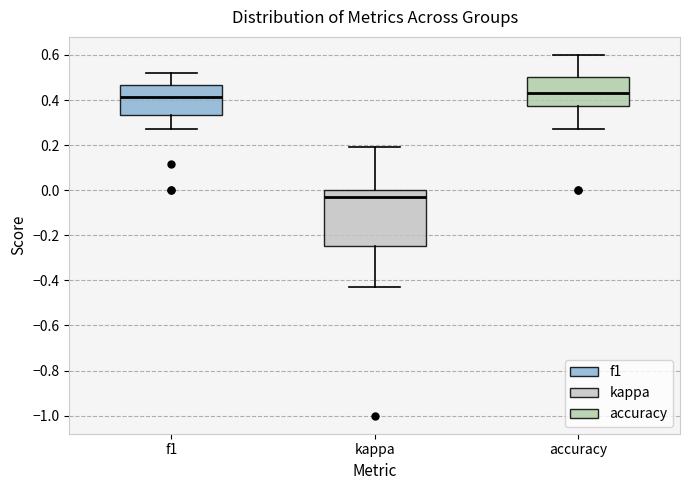

Reading left to right, read every box against the y-axis: the position of its median line, the range the box covers, and the ends of its whiskers. The values are not printed on the chart, so give them approximately, as read against the axis.

f1: median 0.42, box 0.34 to 0.46, whiskers 0.28 to 0.52
kappa: median -0.04, box -0.24 to 0.00, whiskers -0.42 to 0.20
accuracy: median 0.44, box 0.38 to 0.50, whiskers 0.28 to 0.60